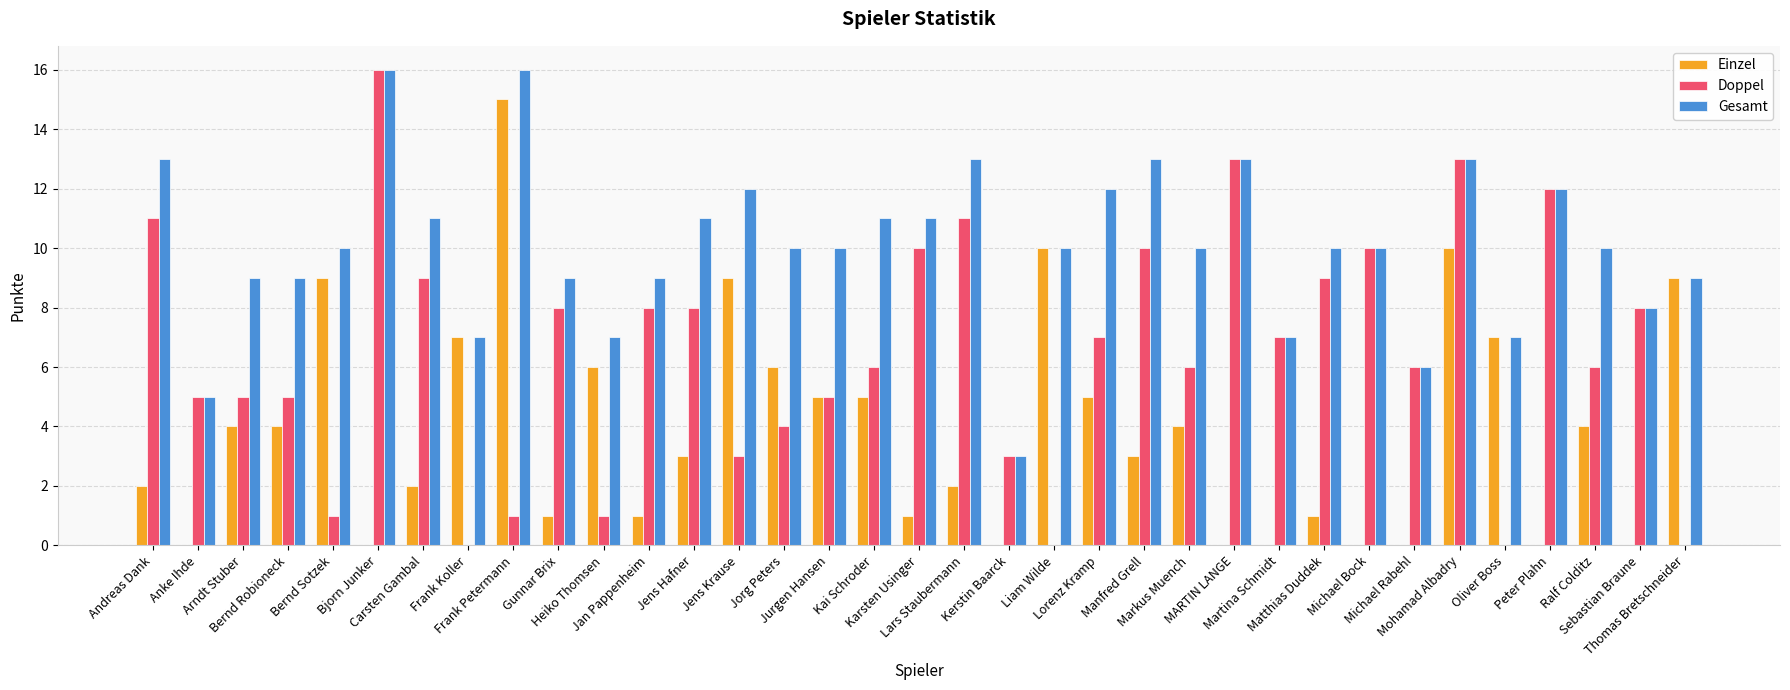

What is the maximum value for Doppel?

16